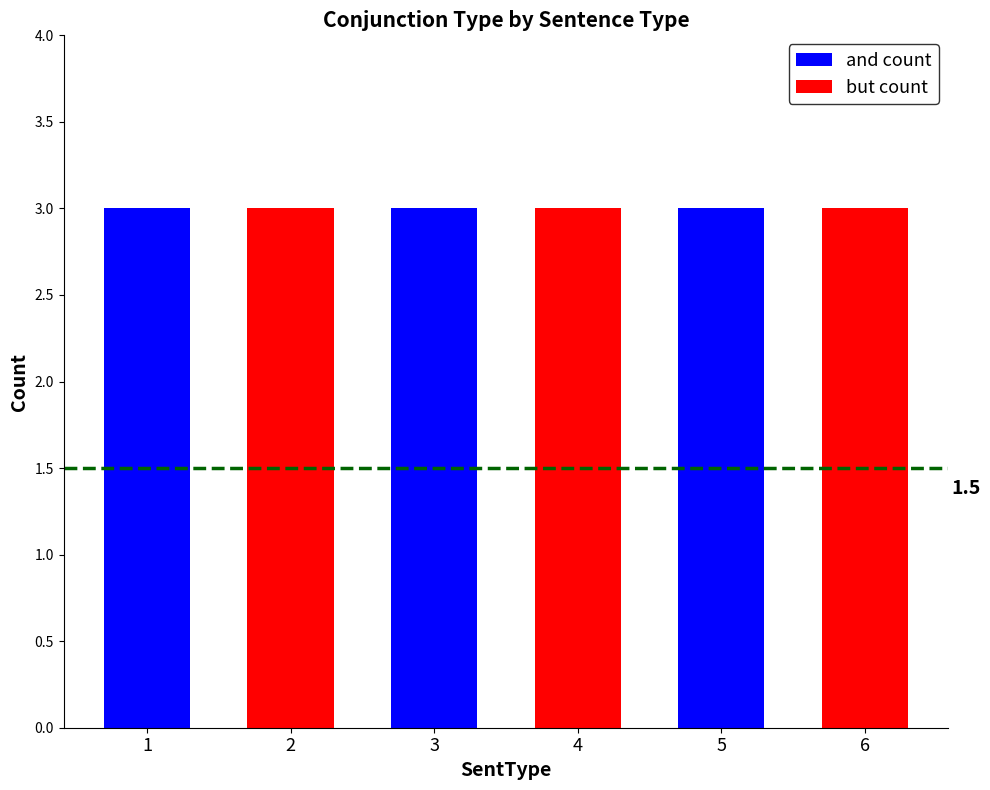

Does the chart contain stacked bars?

Yes